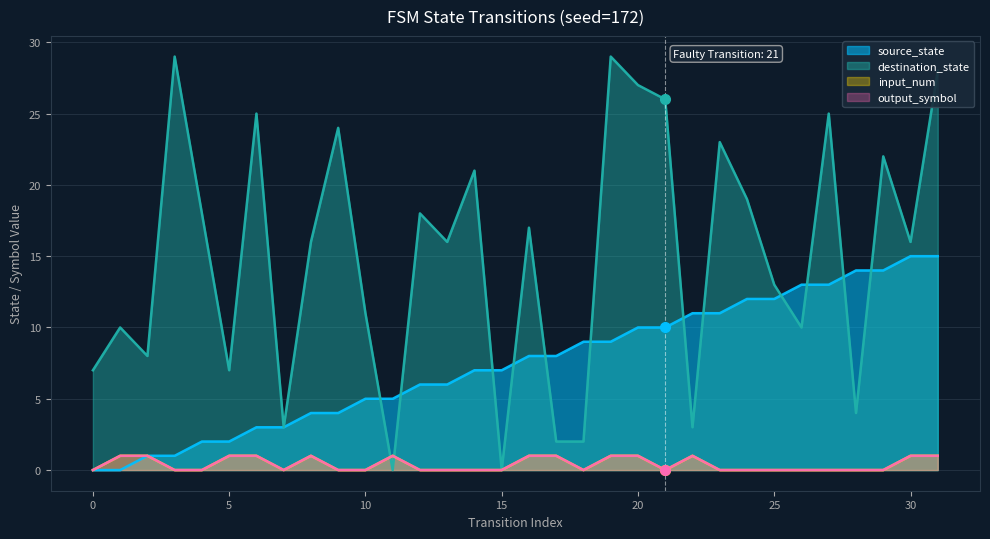

Where is the first local minimum for output_symbol?

7